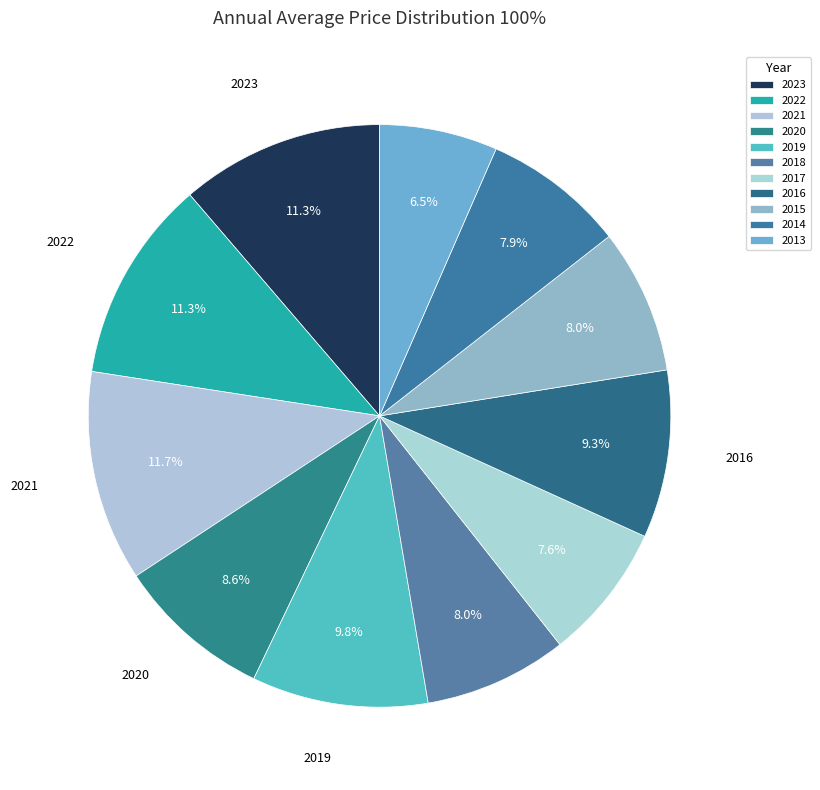

Count the number of slices in the pie.

11